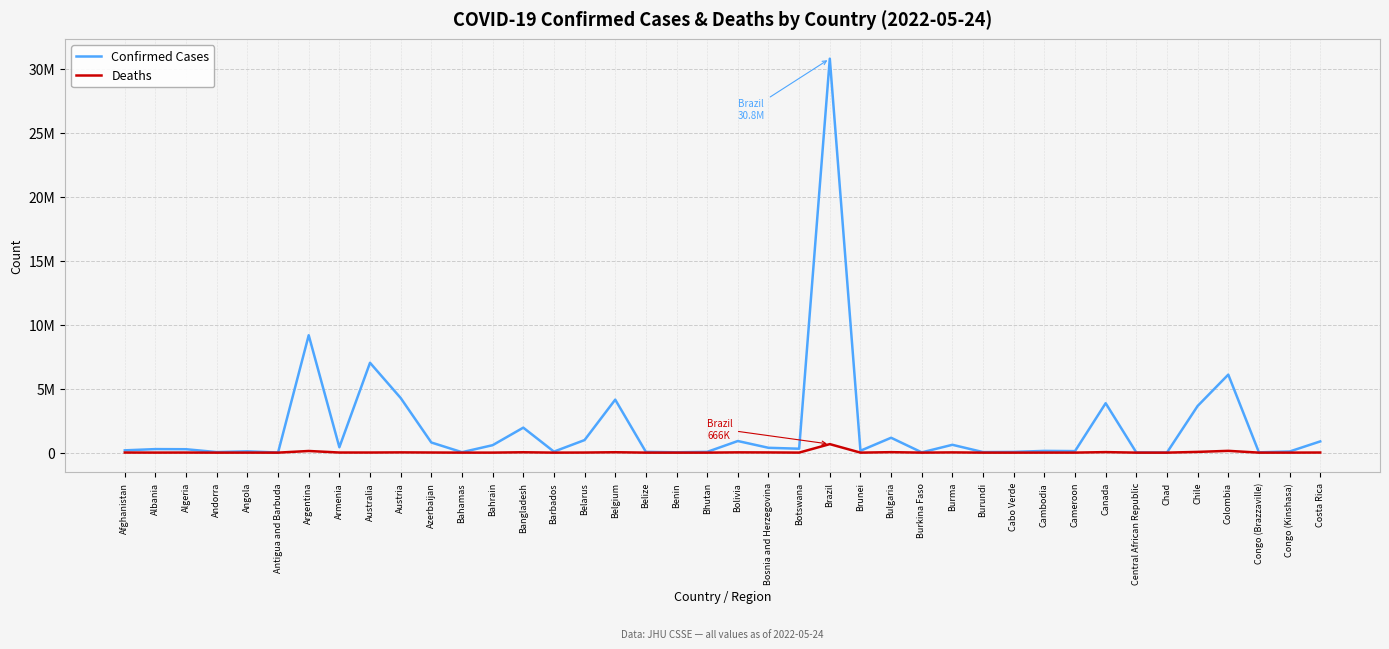

In Confirmed Cases, how many points are lower than both neighbors (excluding endpoints)?

13